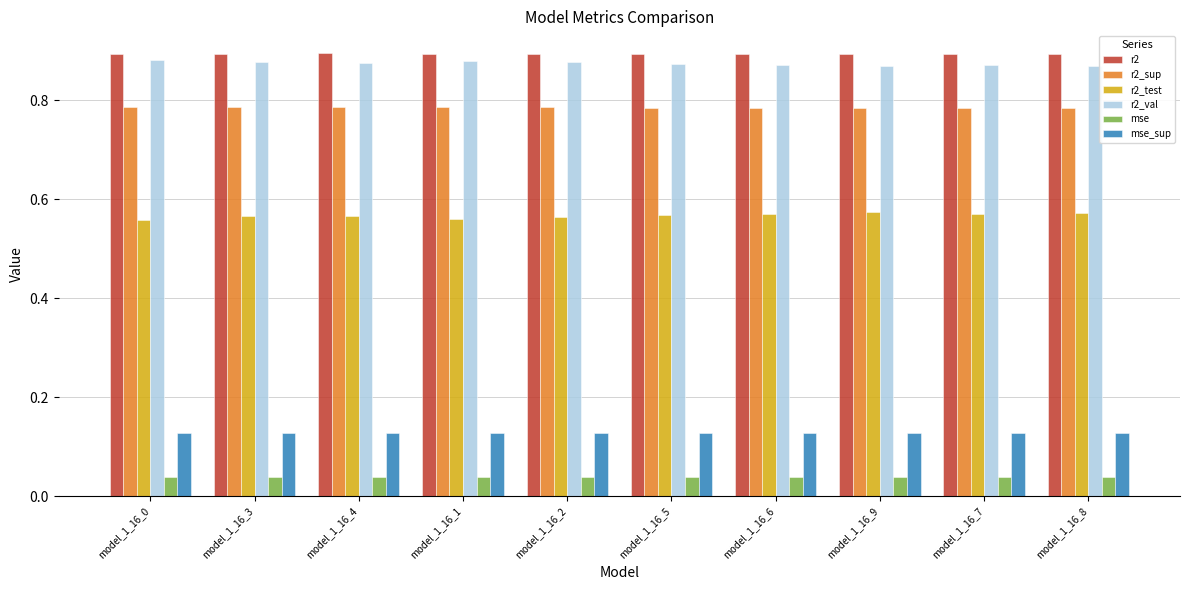

True or false: r2_test has a value of 0.9 at model_1_16_4.

False